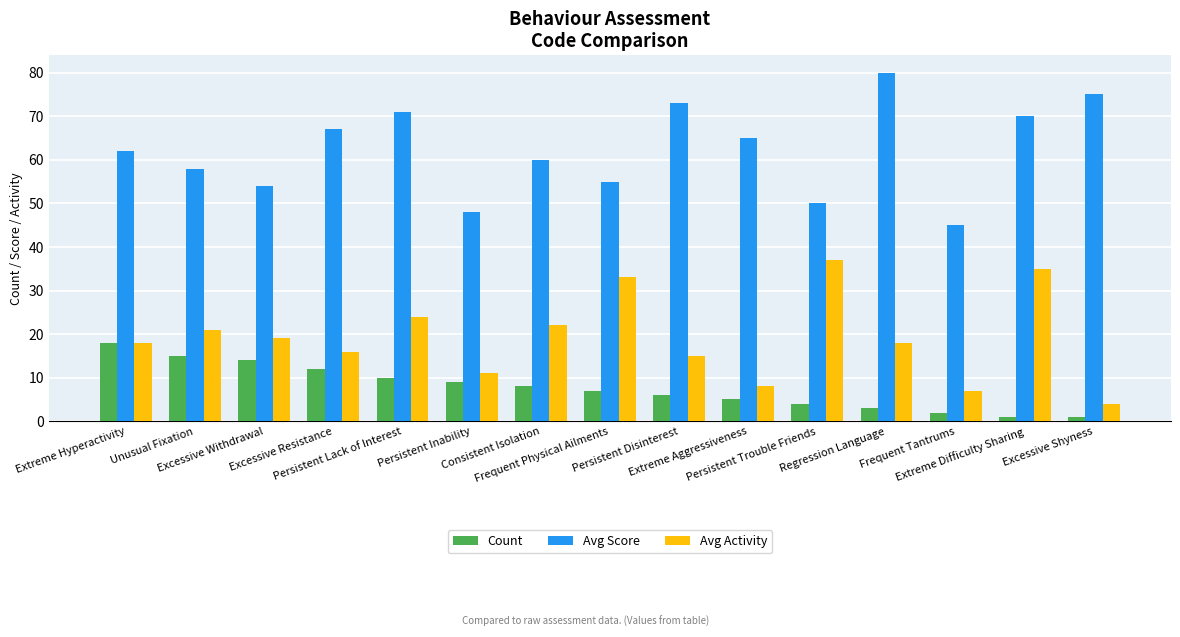

At which category does the chart reach its peak across all series?

Regression Language